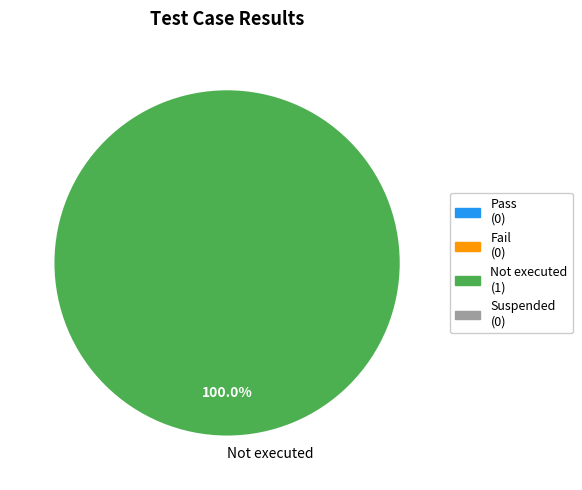

Rank the categories by value from lowest to highest.

Not executed